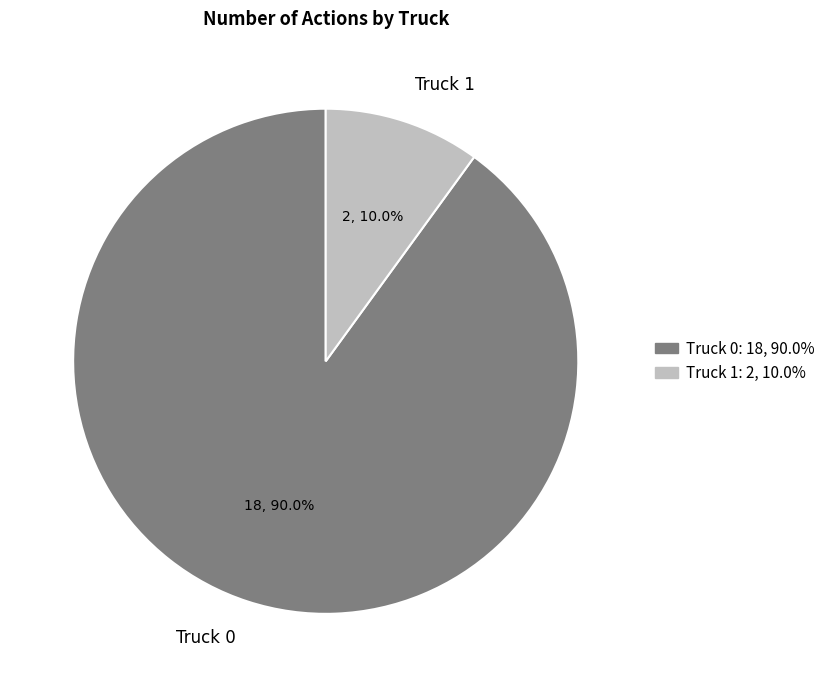

Count the number of slices in the pie.

2